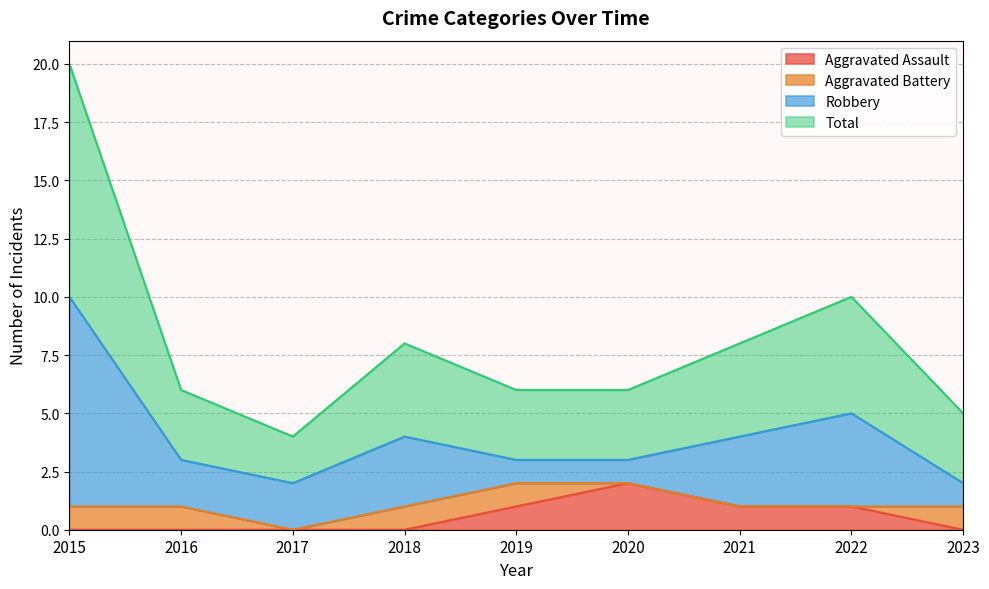

True or false: Total has a value of 6 at 2016.

True